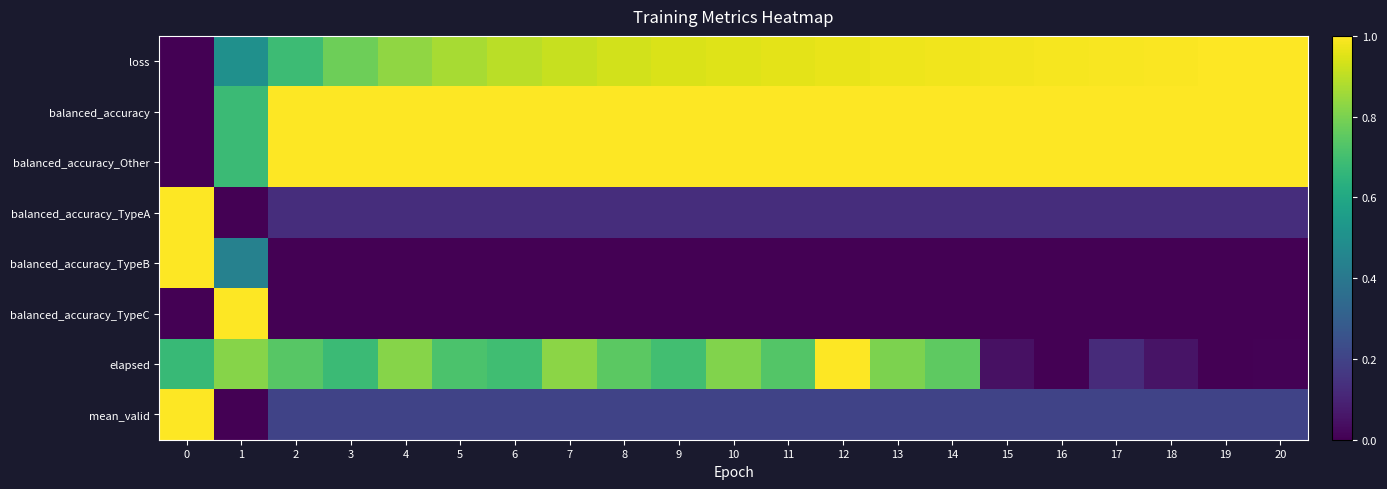

Reading right to left, list all the values displayed in this chart.

loss: 20=1.0	19=1.0	18=1.0	17=1.0	16=1.0	15=1.0	14=1.0	13=1.0	12=1.0	11=1.0	10=1.0	9=0.9	8=0.9	7=0.9	6=0.9	5=0.9	4=0.8	3=0.8	2=0.7	1=0.5	0=0.0
balanced_accuracy: 20=1.0	19=1.0	18=1.0	17=1.0	16=1.0	15=1.0	14=1.0	13=1.0	12=1.0	11=1.0	10=1.0	9=1.0	8=1.0	7=1.0	6=1.0	5=1.0	4=1.0	3=1.0	2=1.0	1=0.7	0=0.0
balanced_accuracy_Other: 20=1.0	19=1.0	18=1.0	17=1.0	16=1.0	15=1.0	14=1.0	13=1.0	12=1.0	11=1.0	10=1.0	9=1.0	8=1.0	7=1.0	6=1.0	5=1.0	4=1.0	3=1.0	2=1.0	1=0.7	0=0.0
balanced_accuracy_TypeA: 20=0.1	19=0.1	18=0.1	17=0.1	16=0.1	15=0.1	14=0.1	13=0.1	12=0.1	11=0.1	10=0.1	9=0.1	8=0.1	7=0.1	6=0.1	5=0.1	4=0.1	3=0.1	2=0.1	1=0.0	0=1.0
balanced_accuracy_TypeB: 20=0.0	19=0.0	18=0.0	17=0.0	16=0.0	15=0.0	14=0.0	13=0.0	12=0.0	11=0.0	10=0.0	9=0.0	8=0.0	7=0.0	6=0.0	5=0.0	4=0.0	3=0.0	2=0.0	1=0.4	0=1.0
balanced_accuracy_TypeC: 20=0.0	19=0.0	18=0.0	17=0.0	16=0.0	15=0.0	14=0.0	13=0.0	12=0.0	11=0.0	10=0.0	9=0.0	8=0.0	7=0.0	6=0.0	5=0.0	4=0.0	3=0.0	2=0.0	1=1.0	0=0.0
elapsed: 20=0.0	19=0.0	18=0.1	17=0.1	16=0.0	15=0.0	14=0.8	13=0.8	12=1.0	11=0.7	10=0.8	9=0.7	8=0.7	7=0.8	6=0.7	5=0.7	4=0.8	3=0.7	2=0.7	1=0.8	0=0.7
mean_valid: 20=0.2	19=0.2	18=0.2	17=0.2	16=0.2	15=0.2	14=0.2	13=0.2	12=0.2	11=0.2	10=0.2	9=0.2	8=0.2	7=0.2	6=0.2	5=0.2	4=0.2	3=0.2	2=0.2	1=0.0	0=1.0